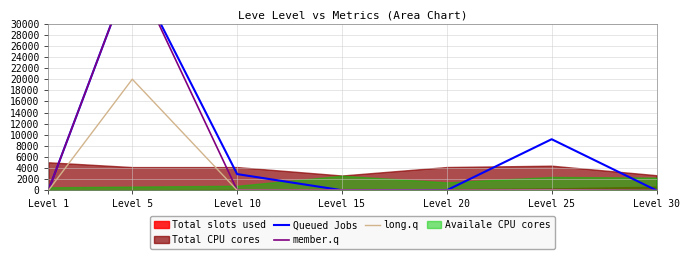

Which series has the largest range (max minus min)?

Queued Jobs